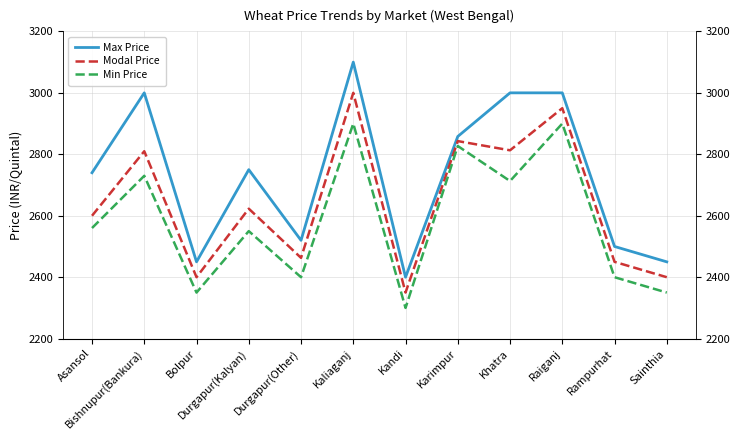

The Modal Price series shows 3000 at Kaliaganj. True or false?

True